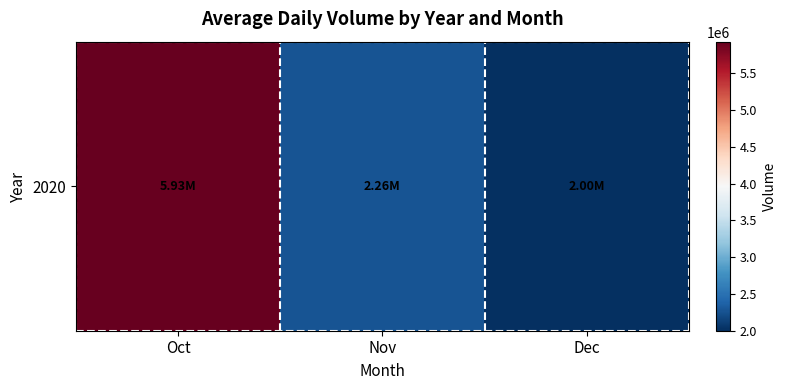

Where does the data first go above 2262969?

Oct